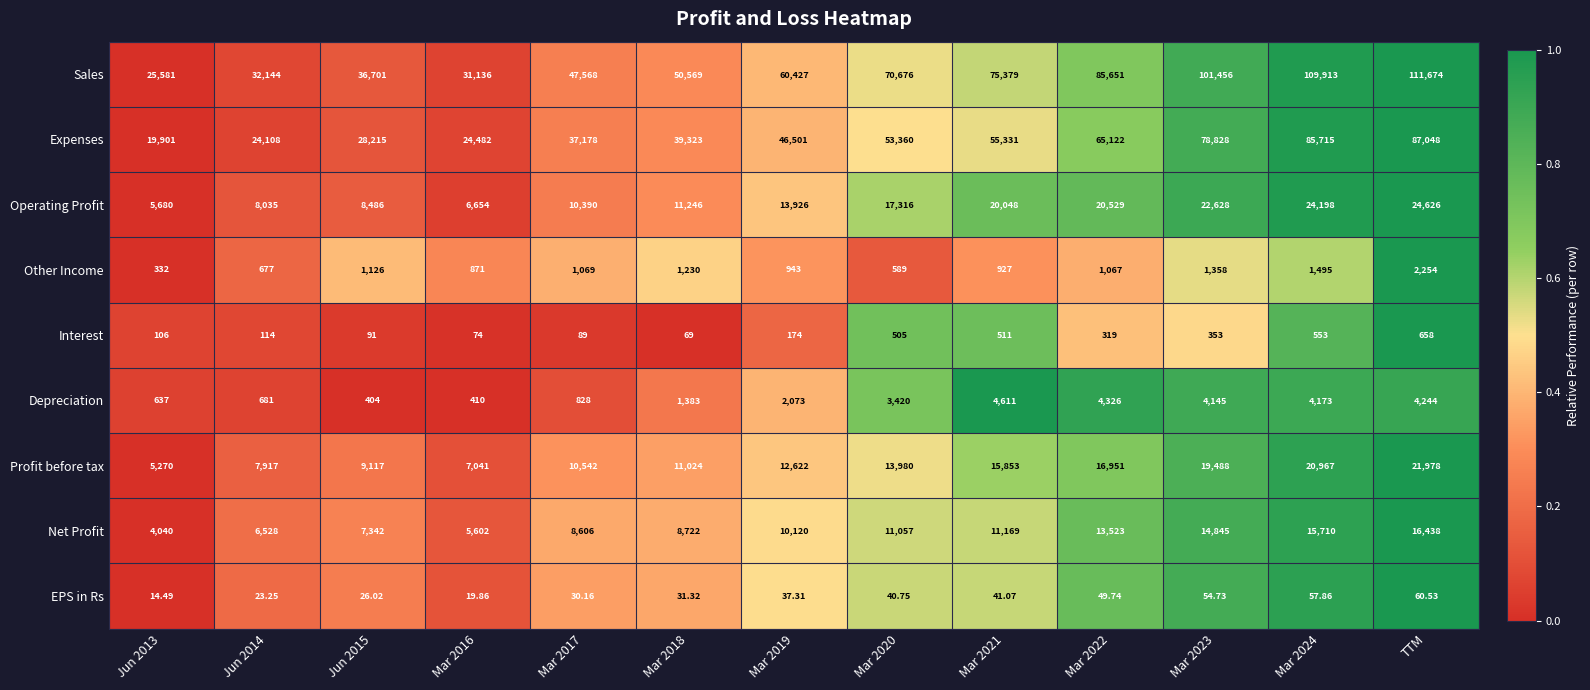

Which series has the largest range (max minus min)?

Sales